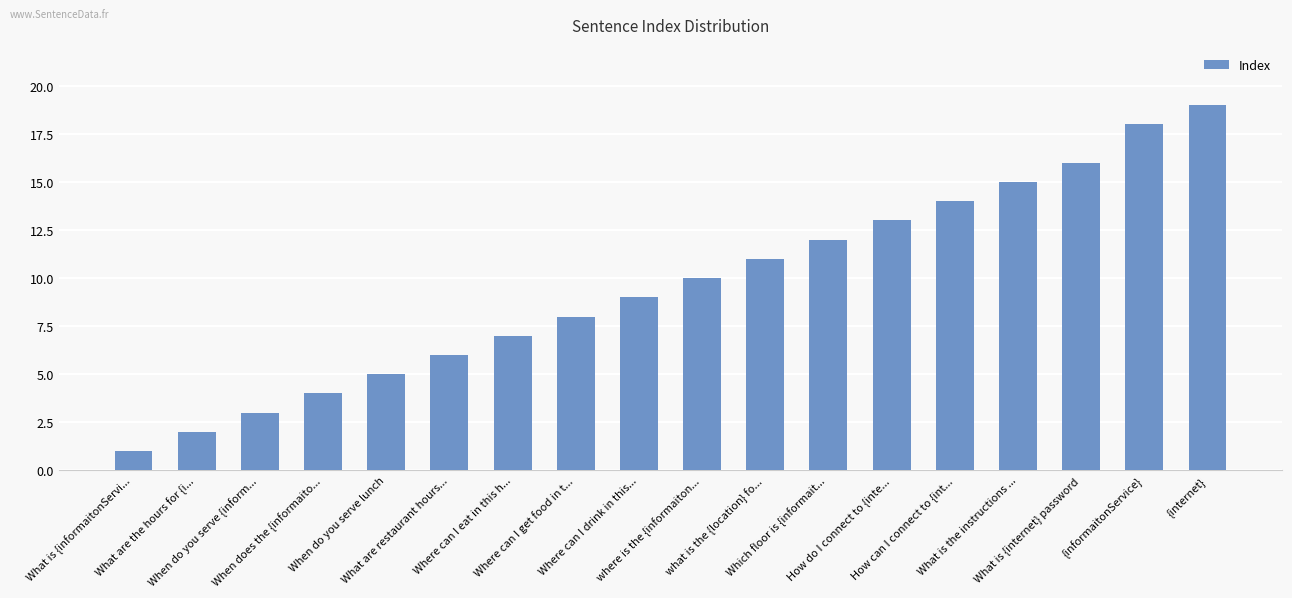

What is the smallest value displayed?

1